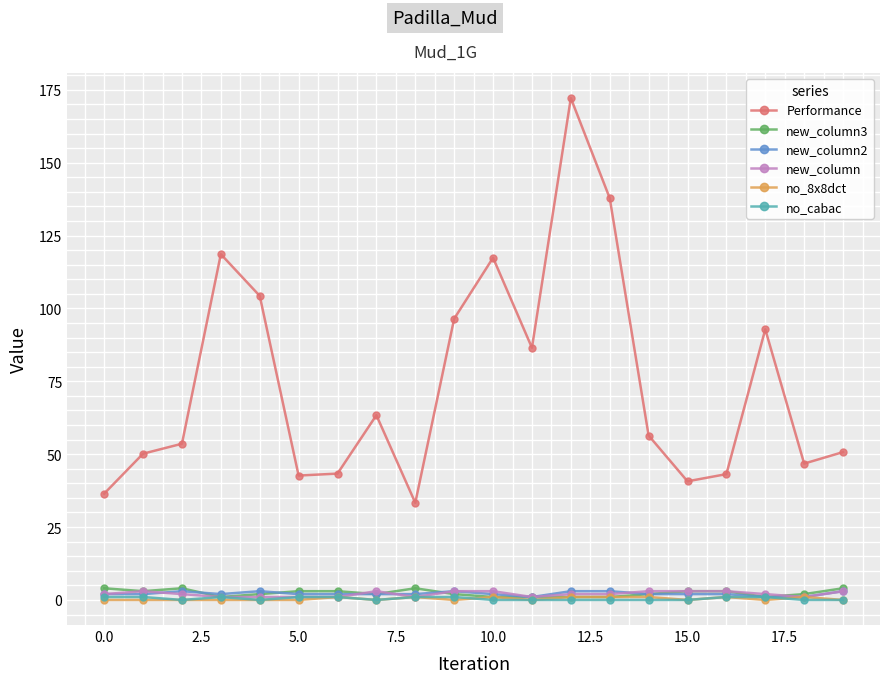

True or false: Performance and new_column3 cross at least once.

False